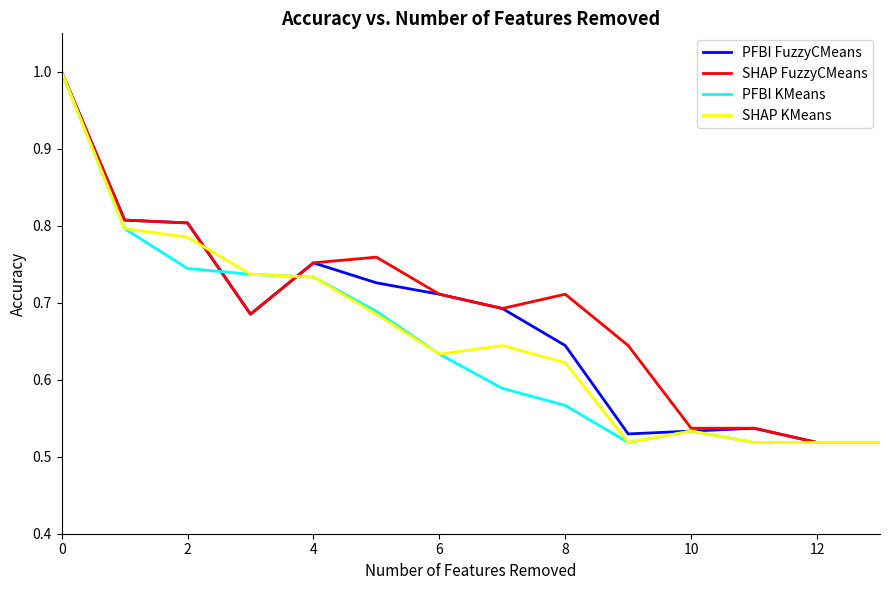

Is this an area chart (filled region under the line)?

No